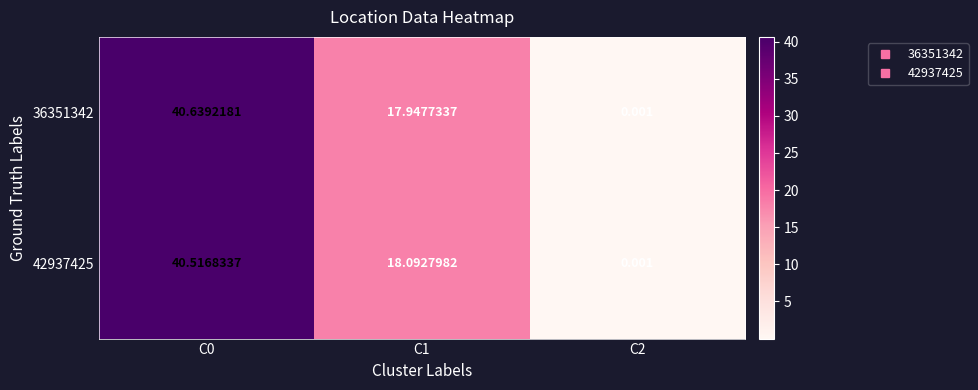

Rank the series by their average value, from lowest to highest.

36351342, 42937425